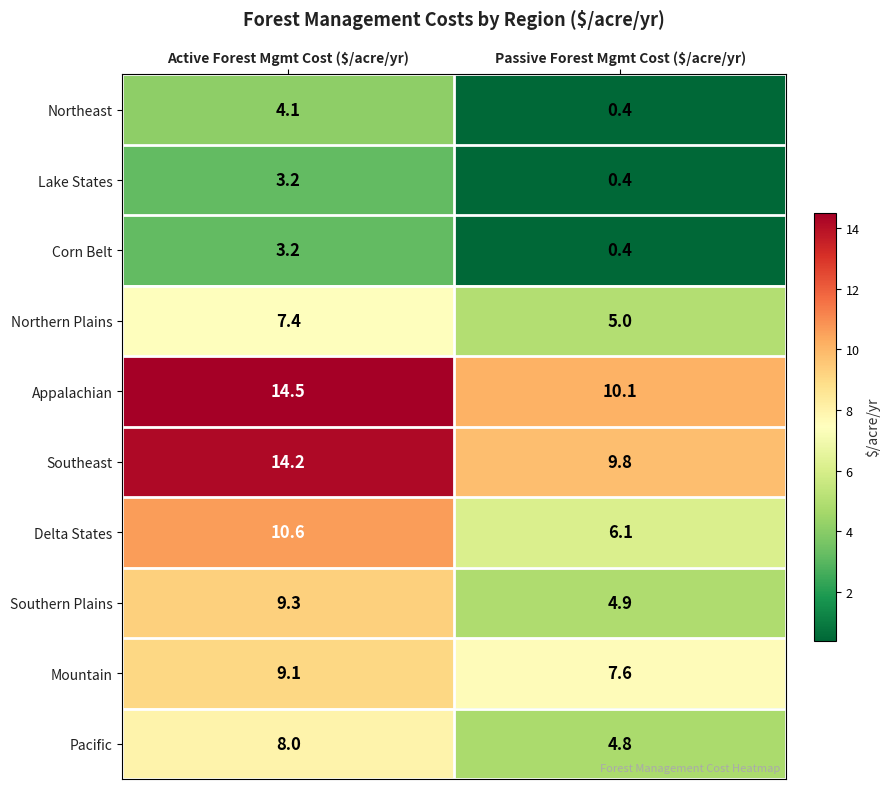

Is it true that Southeast equals 19.1 at Active Forest Mgmt Cost ($/acre/yr)?

False